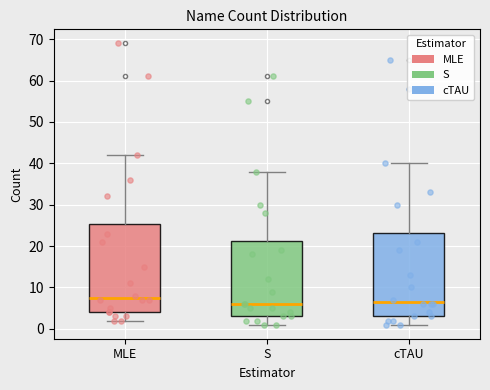

Reading left to right, read every box against the y-axis: the position of its median line, the range the box covers, and the ends of its whiskers. The values are not printed on the chart, so give them approximately, as read against the axis.

MLE: median 8, box 4 to 25, whiskers 2 to 42
S: median 6, box 3 to 21, whiskers 1 to 38
cTAU: median 7, box 3 to 23, whiskers 1 to 40